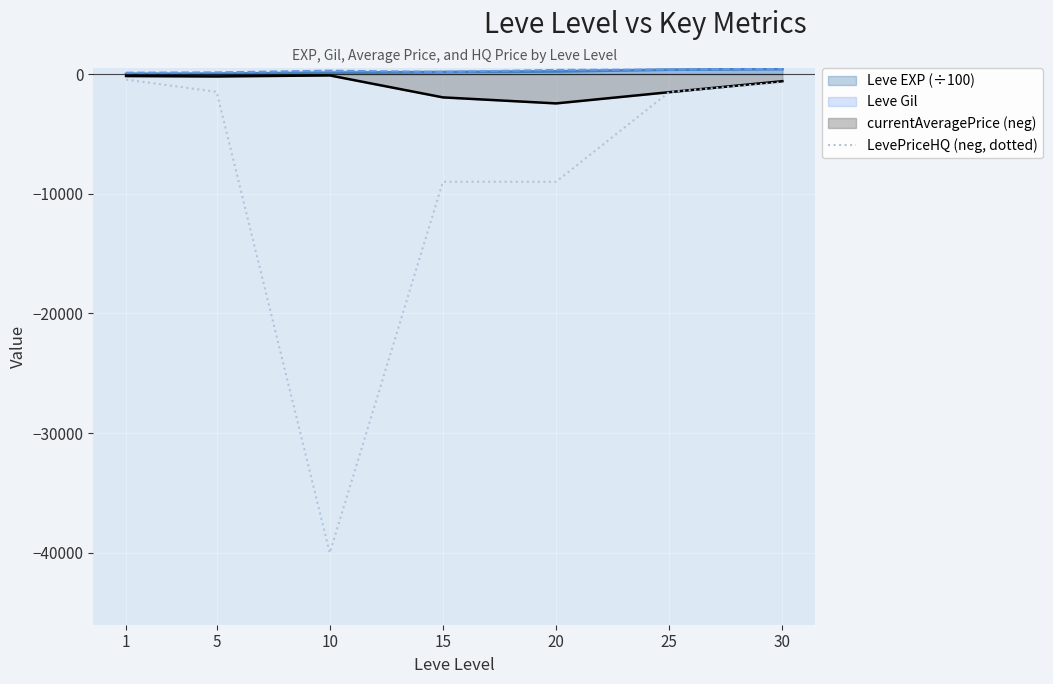

What value does the data have at 5?

-1488.0